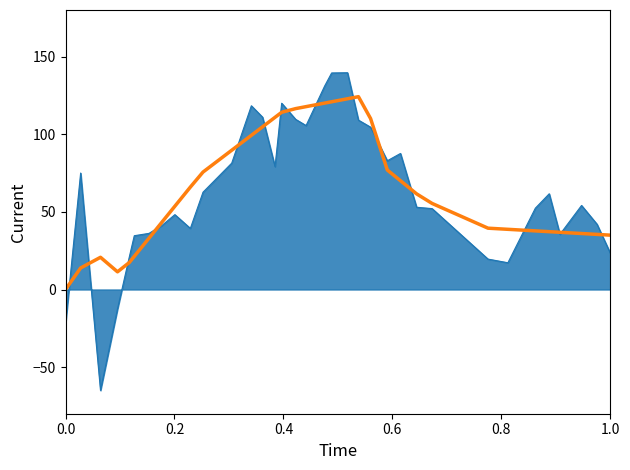

What is the greatest value displayed?

139.6